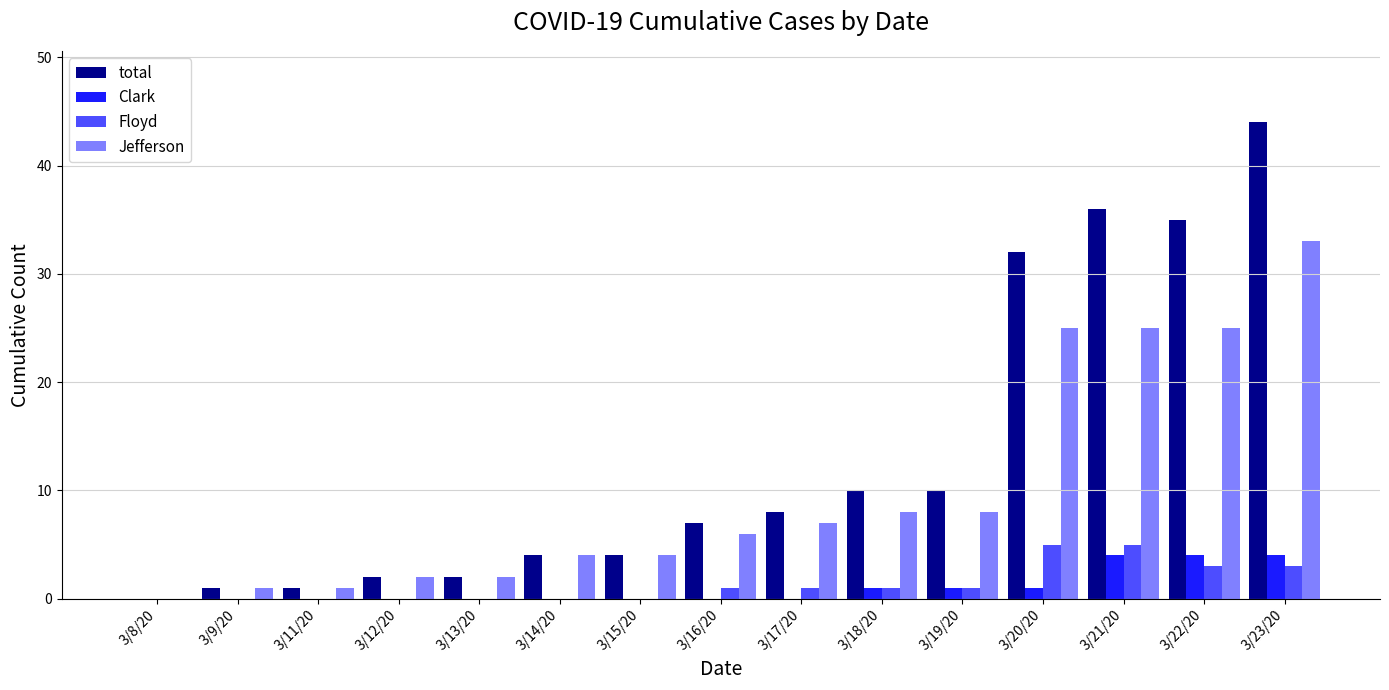

How many categories are shown in the chart?

15